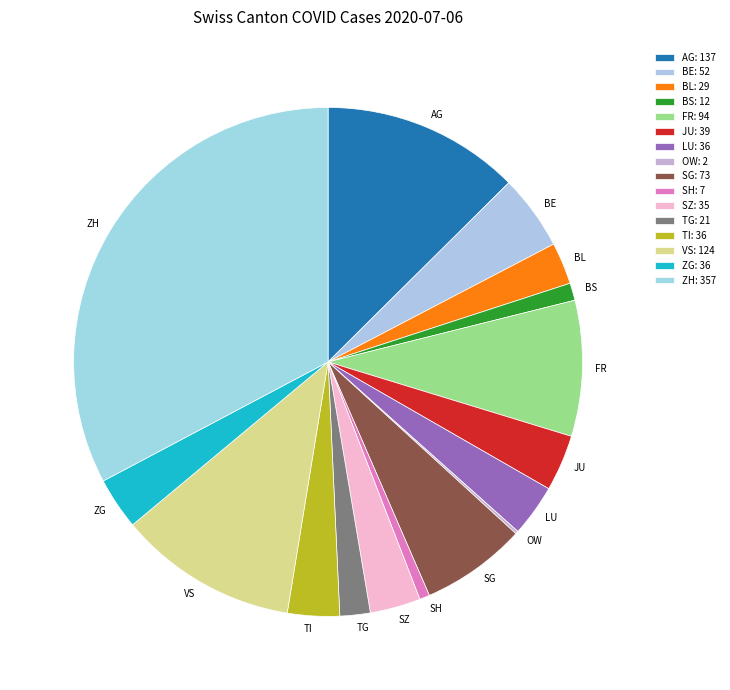

Is it true that AG is 6% of the pie?

False